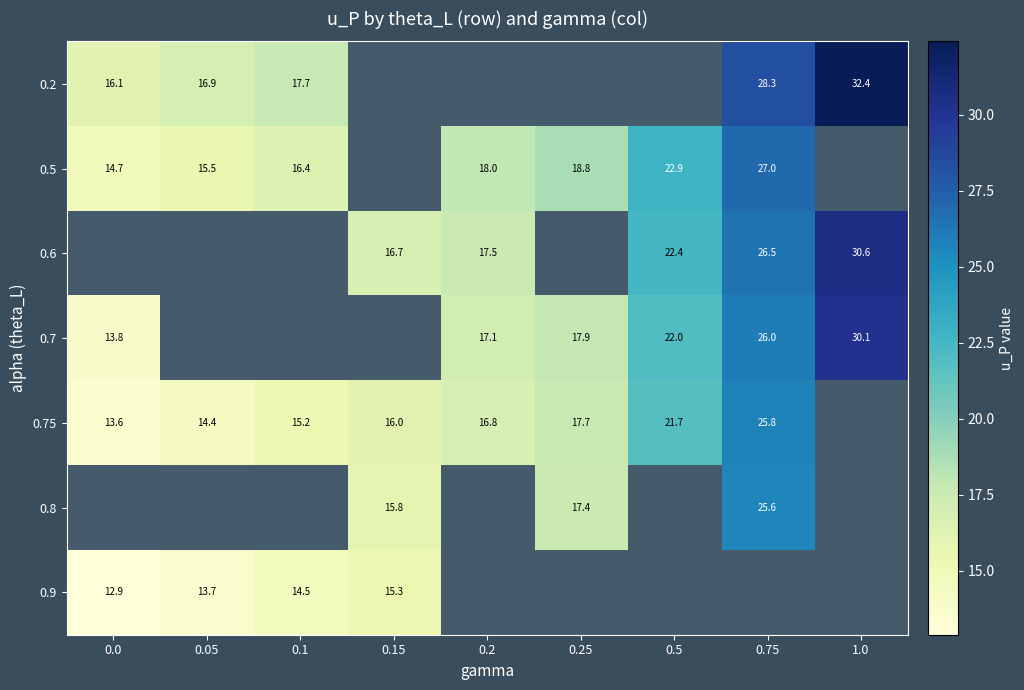

The value of 0.75 at 0.15 is 16.0. True or false?

True